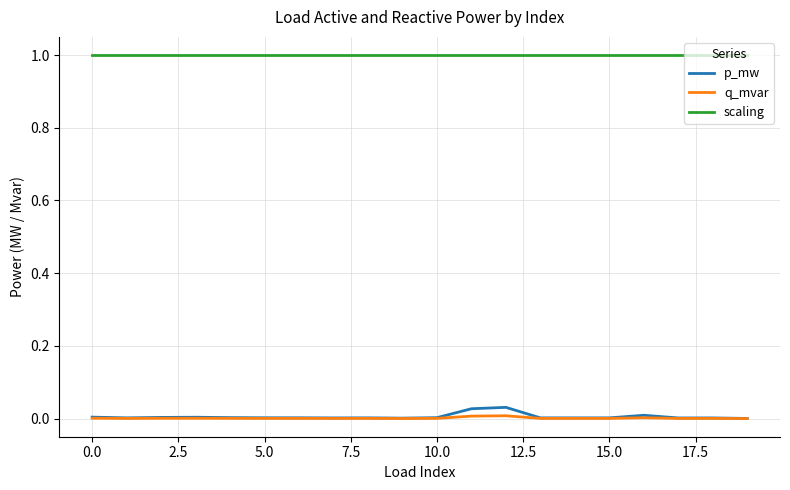

Which series has the largest total across all categories?

scaling